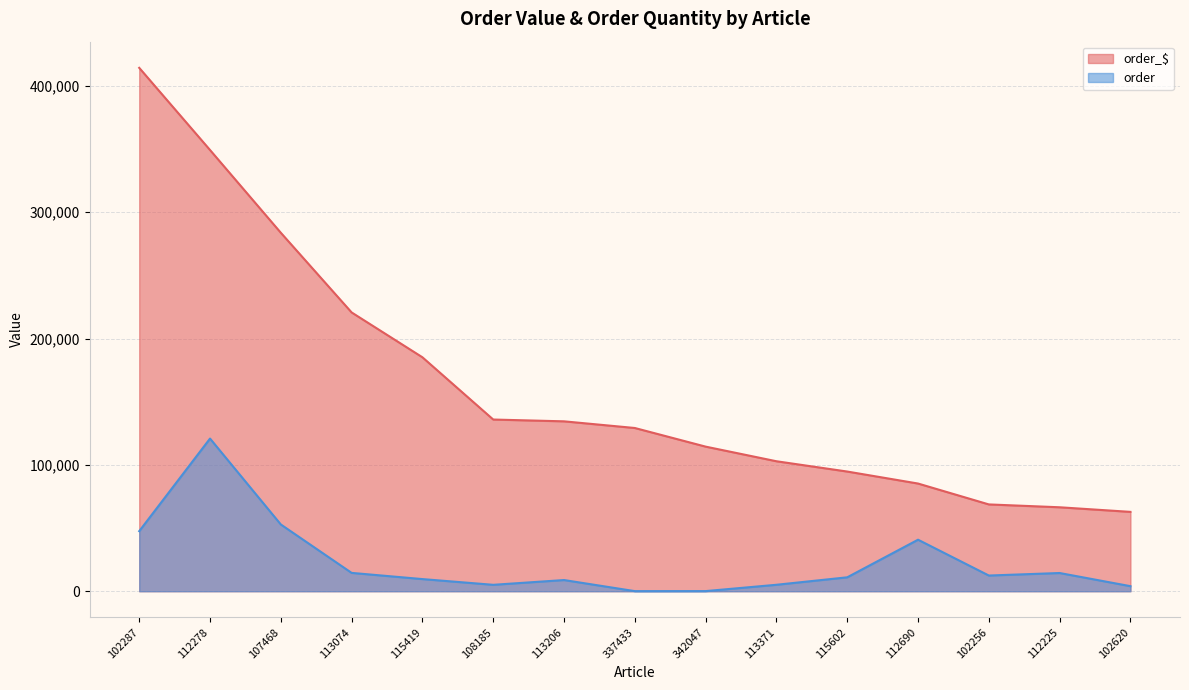

What is the maximum value for order_$?

414249.1